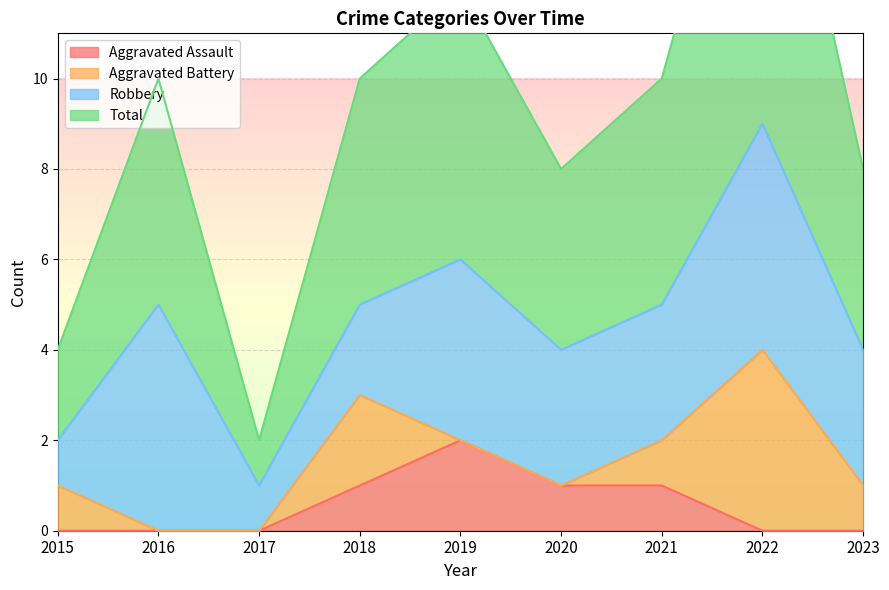

The value of Aggravated Assault at 2017 is 0. True or false?

True